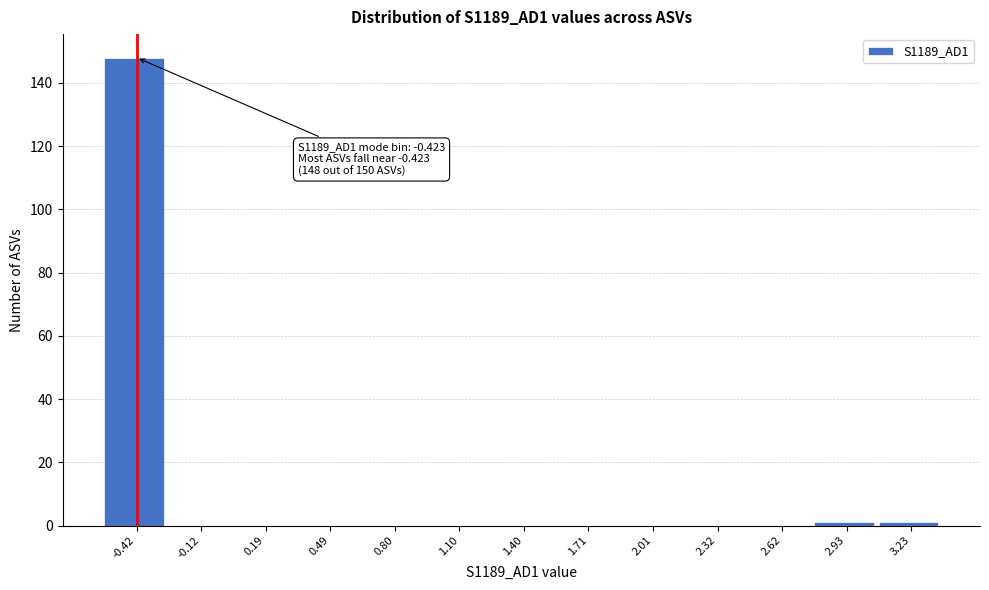

Reading left to right, list all the values displayed in this chart.

-0.42=148	-0.12=0	0.19=0	0.49=0	0.80=0	1.10=0	1.40=0	1.71=0	2.01=0	2.32=0	2.62=0	2.93=1	3.23=1